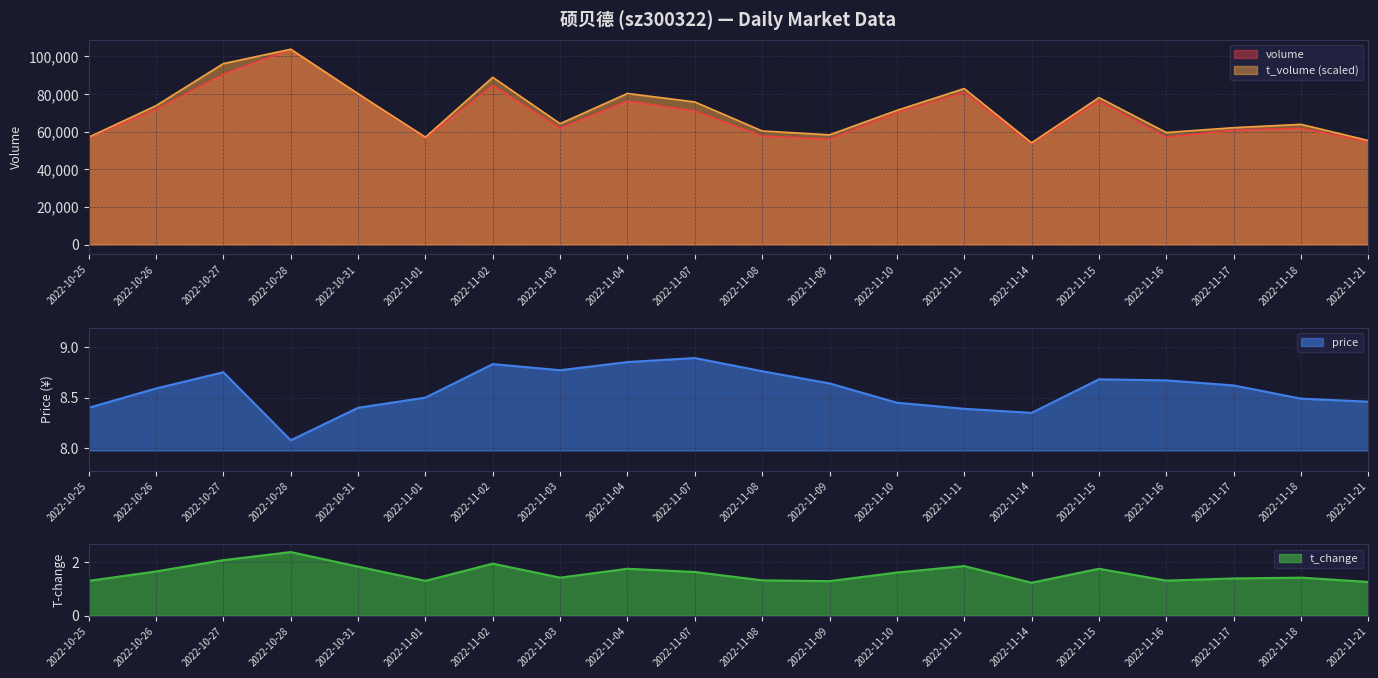

What is the value of the volume point at the 11th from the left?

57656.0